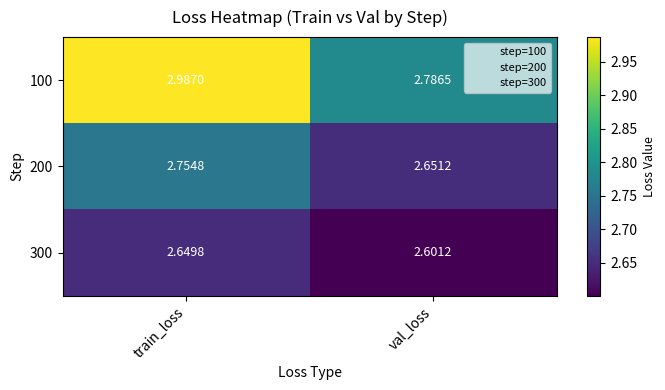

Which label corresponds to the largest value in the chart?

train_loss